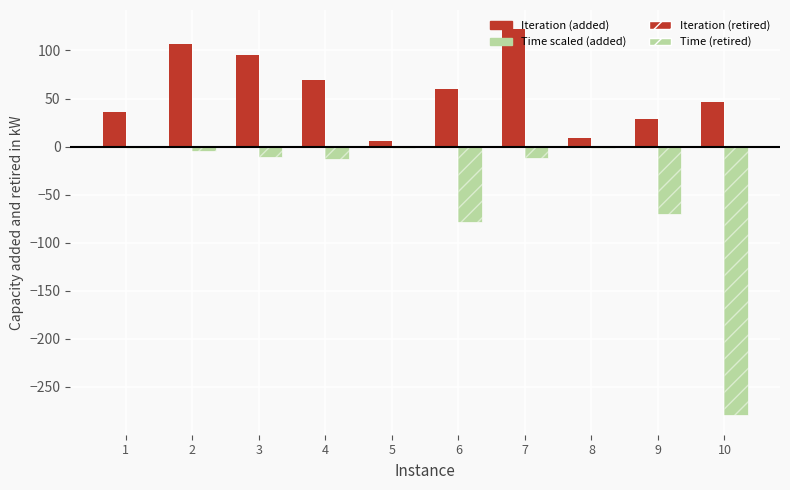

The value of Time (neg scaled) at 8 is -1.4. True or false?

True